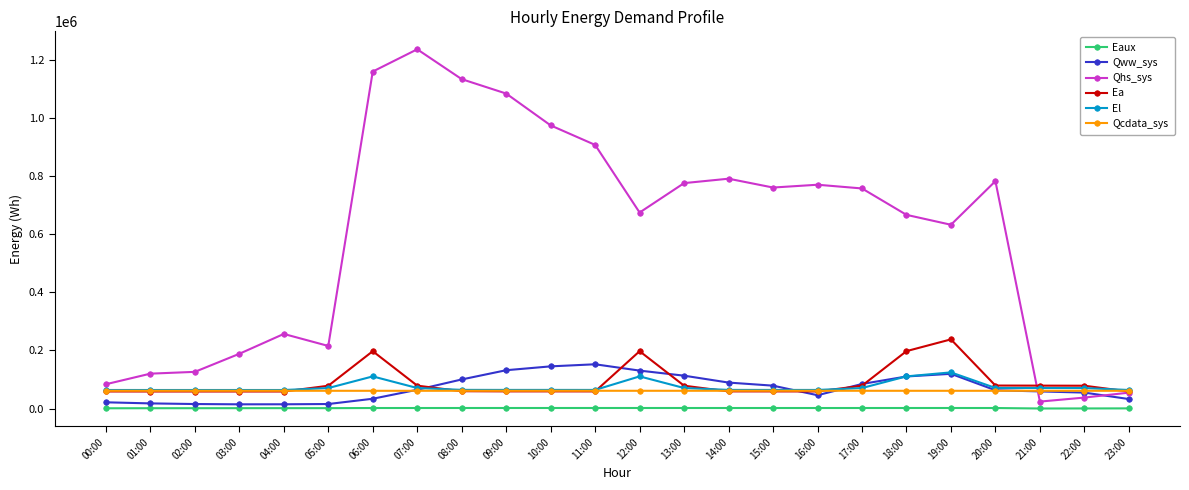

What is the highest value of the Qhs_sys series?

1237558.7